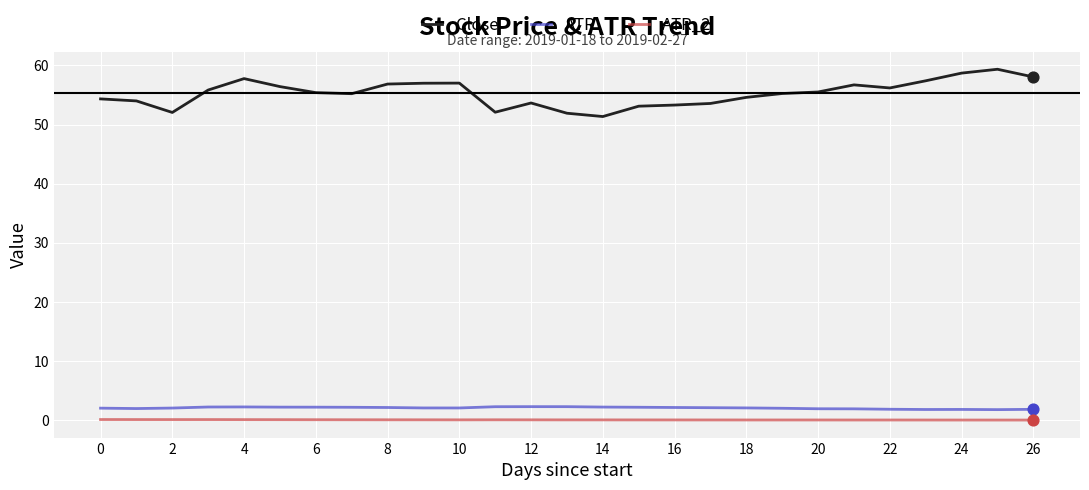

At how many categories does at least one series exceed 46?

27